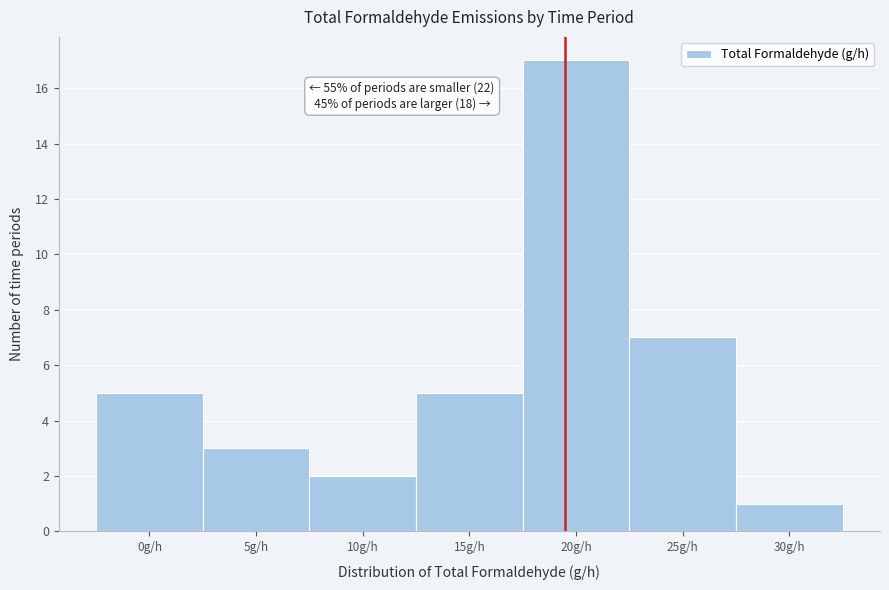

Reading left to right, transcribe all the data shown in this chart.

0g/h=5	5g/h=3	10g/h=2	15g/h=5	20g/h=17	25g/h=7	30g/h=1